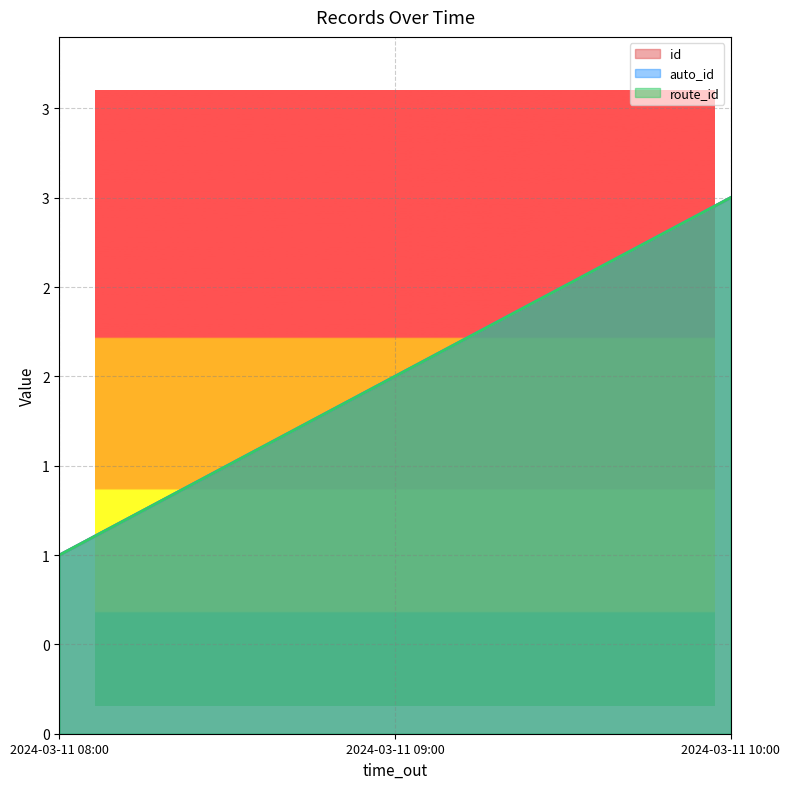

What is the sum of the route_id values at 2024-03-11 09:00 and 2024-03-11 10:00?

5